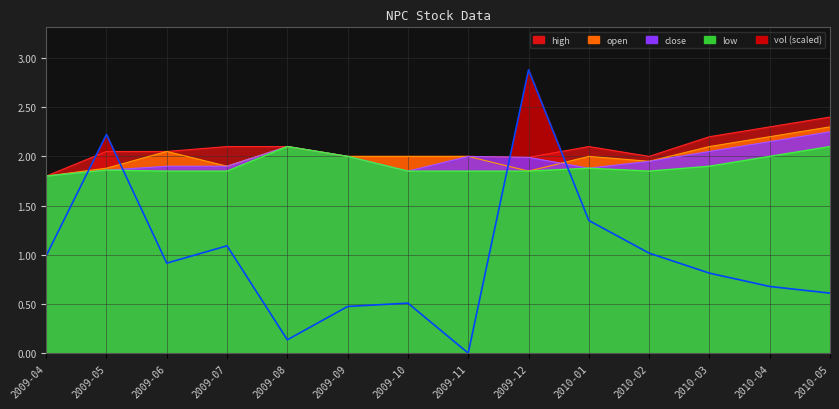

What is the average value of the low series?

1.9